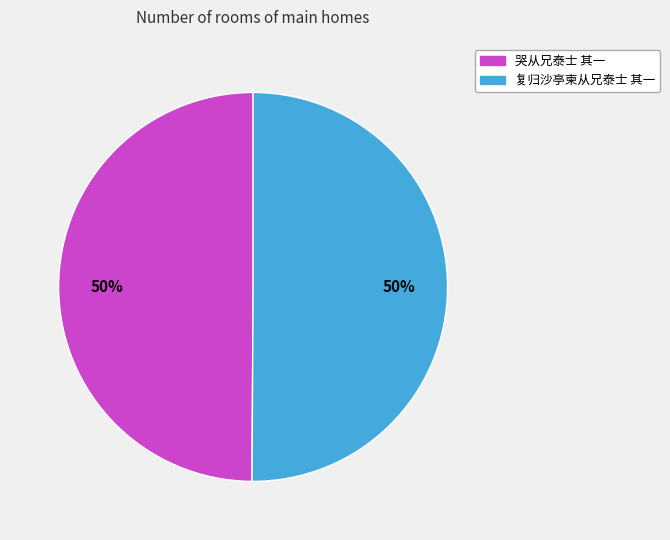

Is it true that 复归沙亭柬从兄泰士 其一 is 44% of the pie?

False